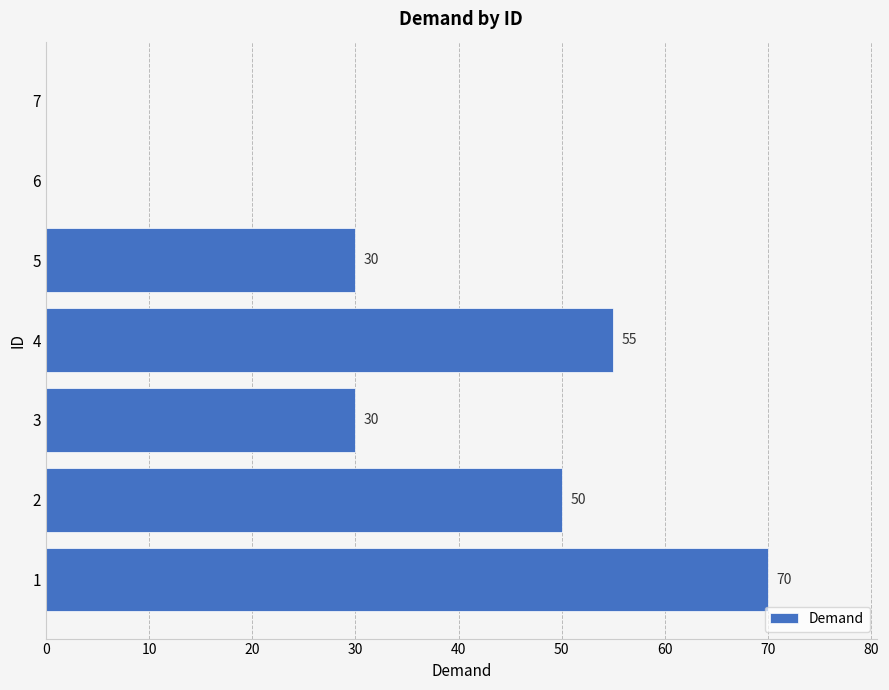

What is the maximum value shown in the chart?

70